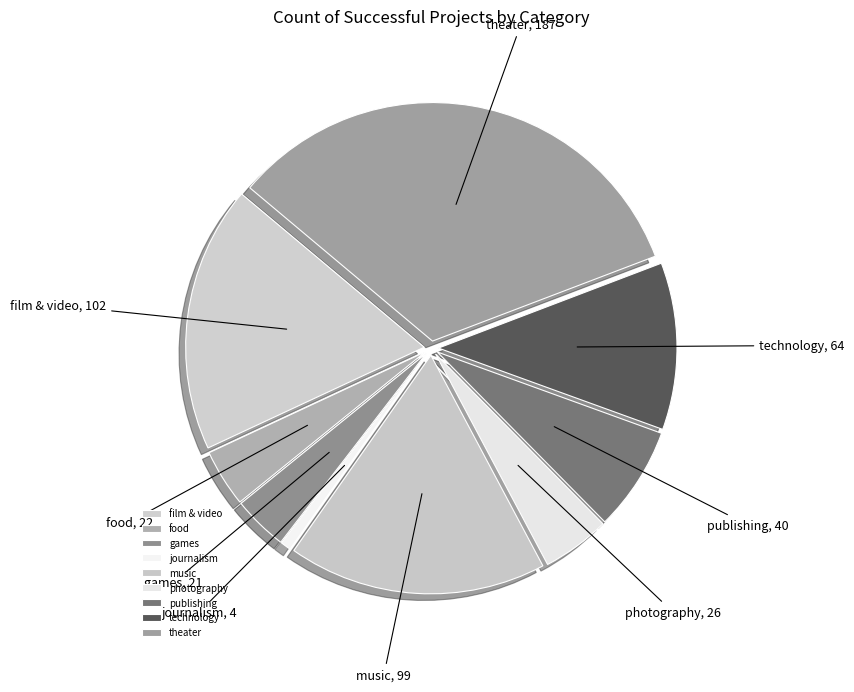

Does music account for over 50% of the chart?

No